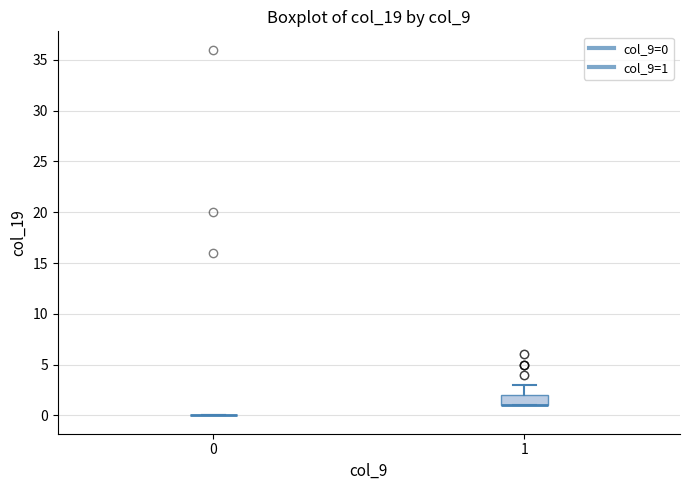

Which box is the tallest, from its lower edge to its upper edge?

1